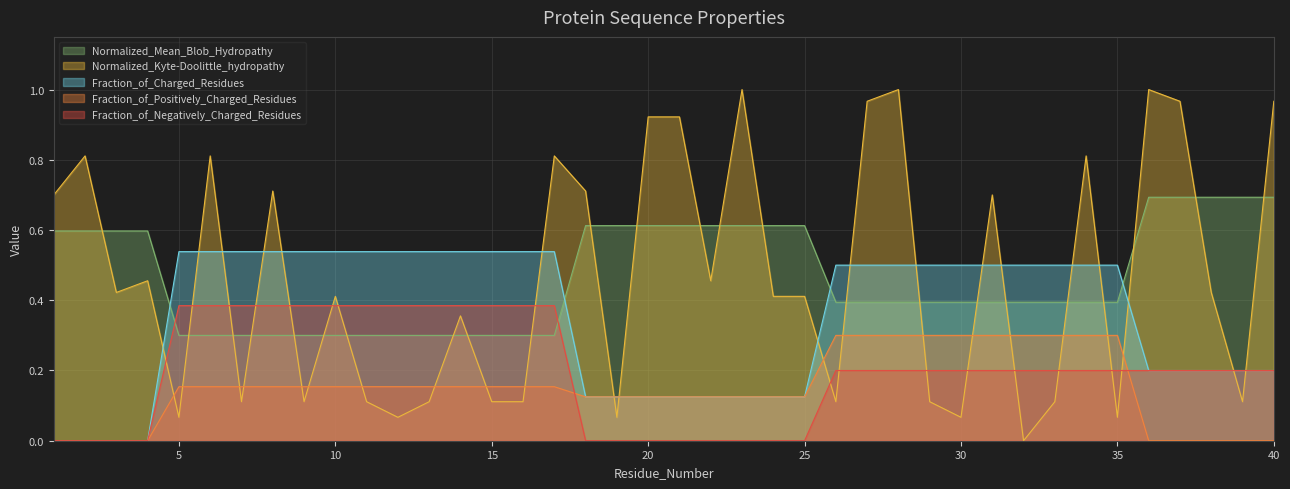

The value of Normalized_Mean_Blob_Hydropathy at 11 is 0.5. True or false?

False